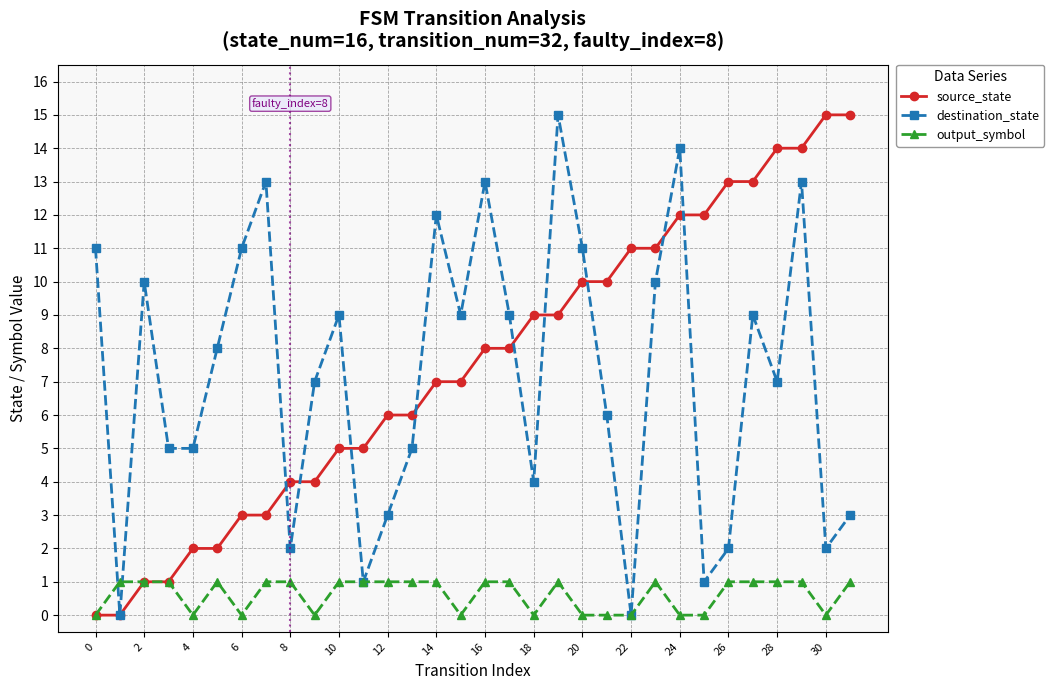

What is the value of the destination_state point at the 20th from the left?

15